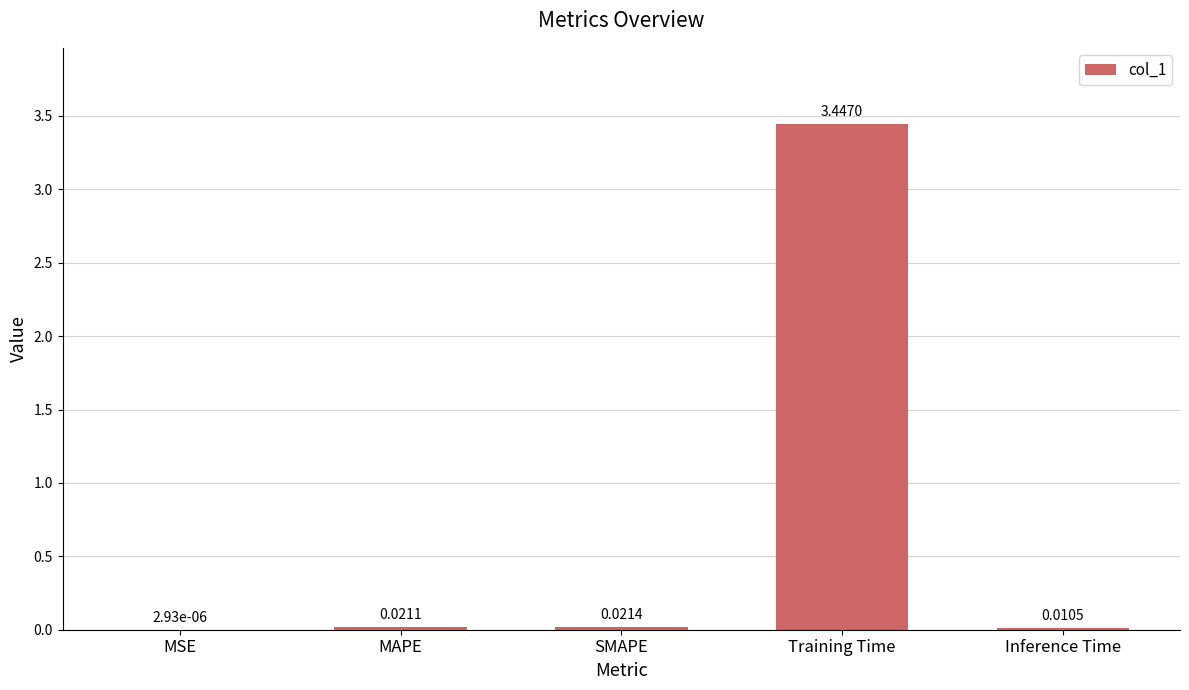

Which category has the highest value across all series?

Training Time